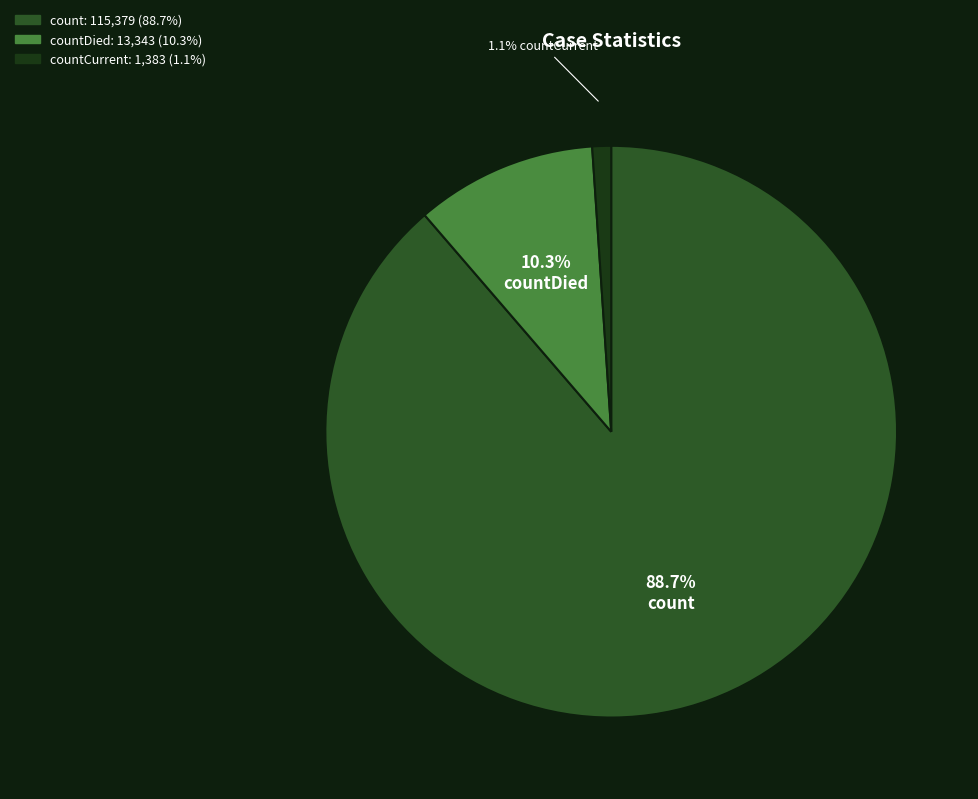

Is there any slice that represents more than half of the pie?

Yes